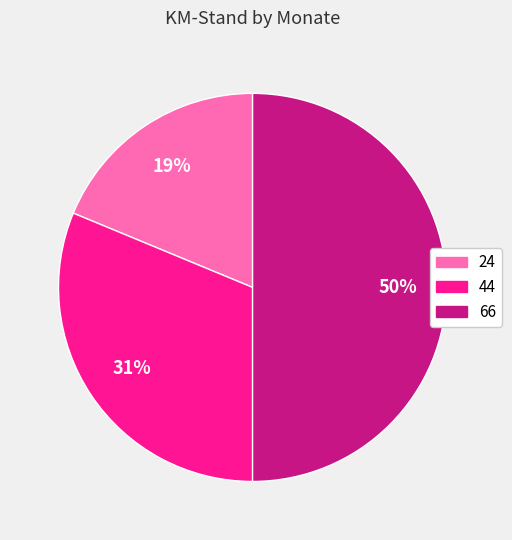

Which slice is the smallest?

24